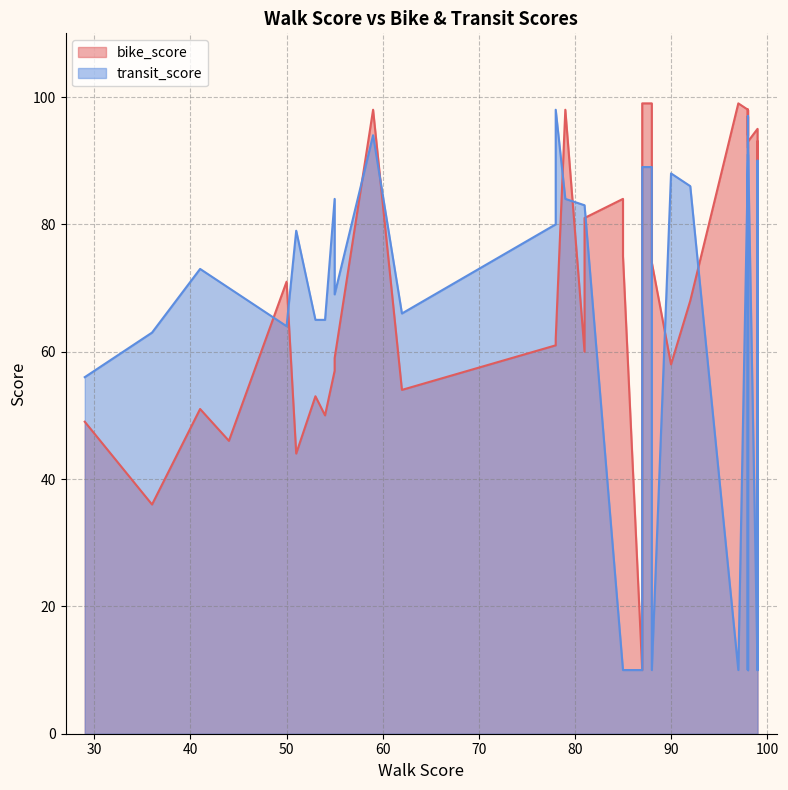

How many lines are shown in the chart?

2